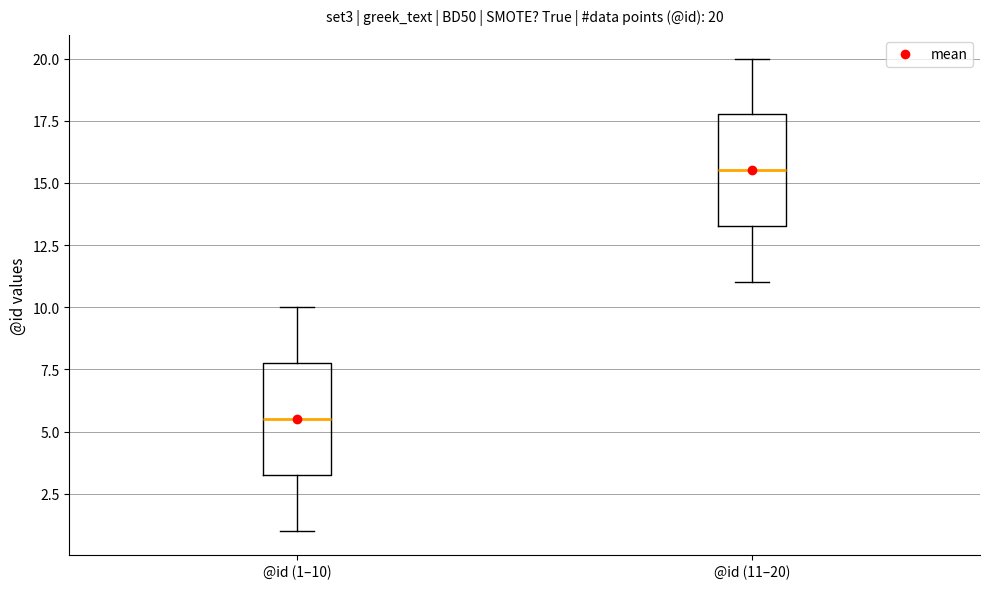

Which box's median line is the lowest?

@id (1–10)